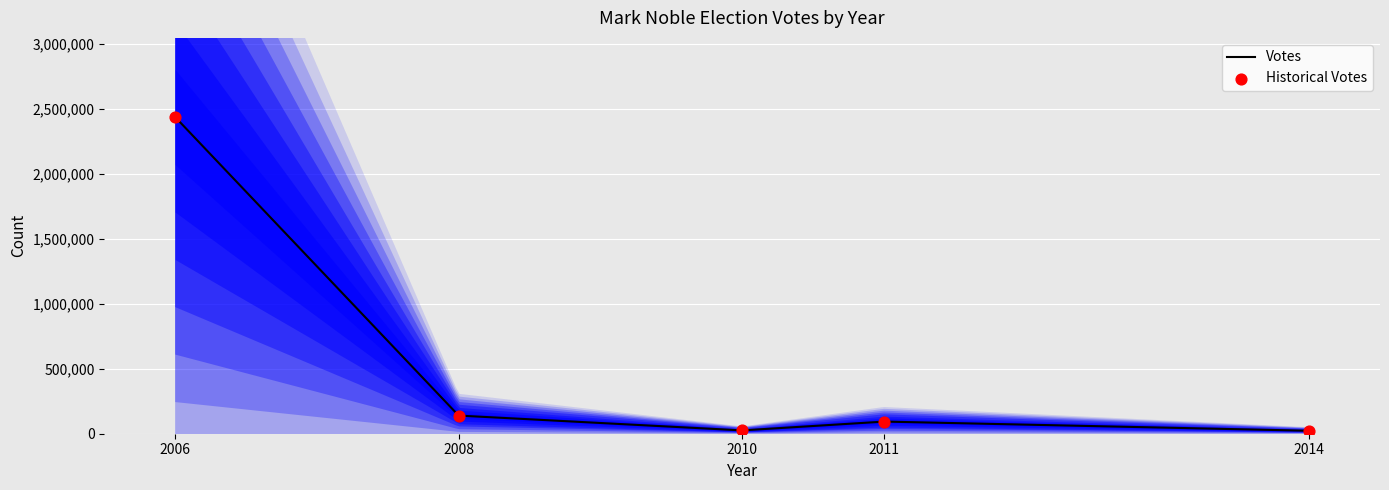

Which has a higher value, 2011 or 2006?

2006